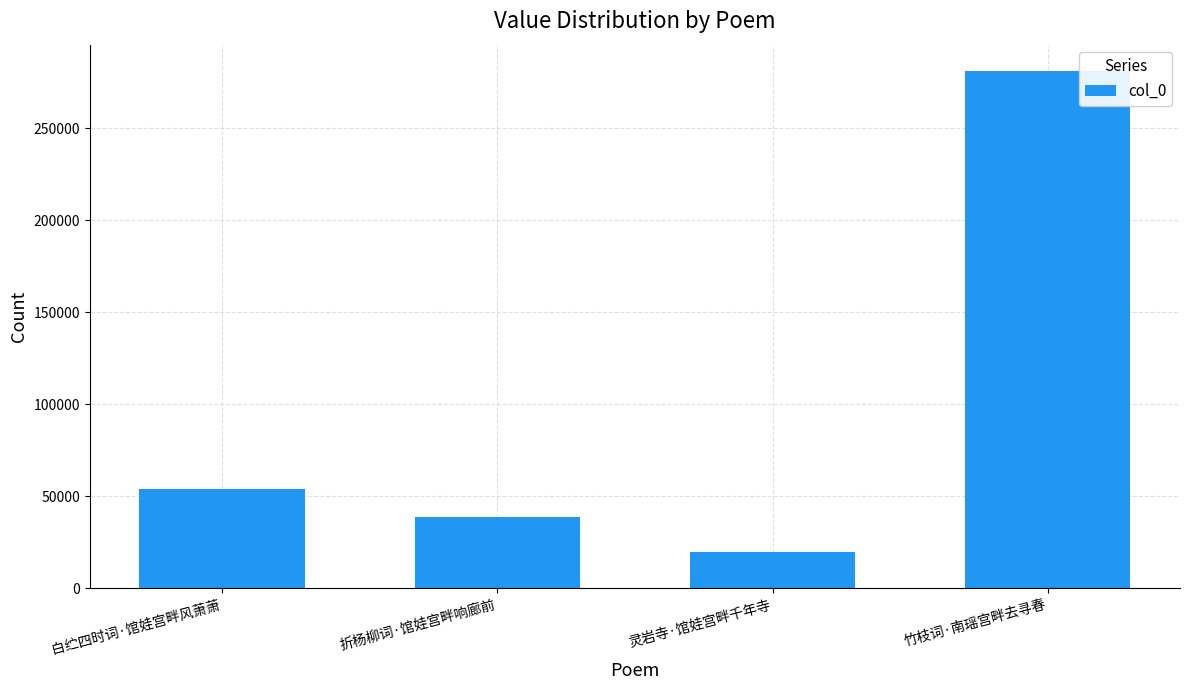

How many series are shown in this chart?

1